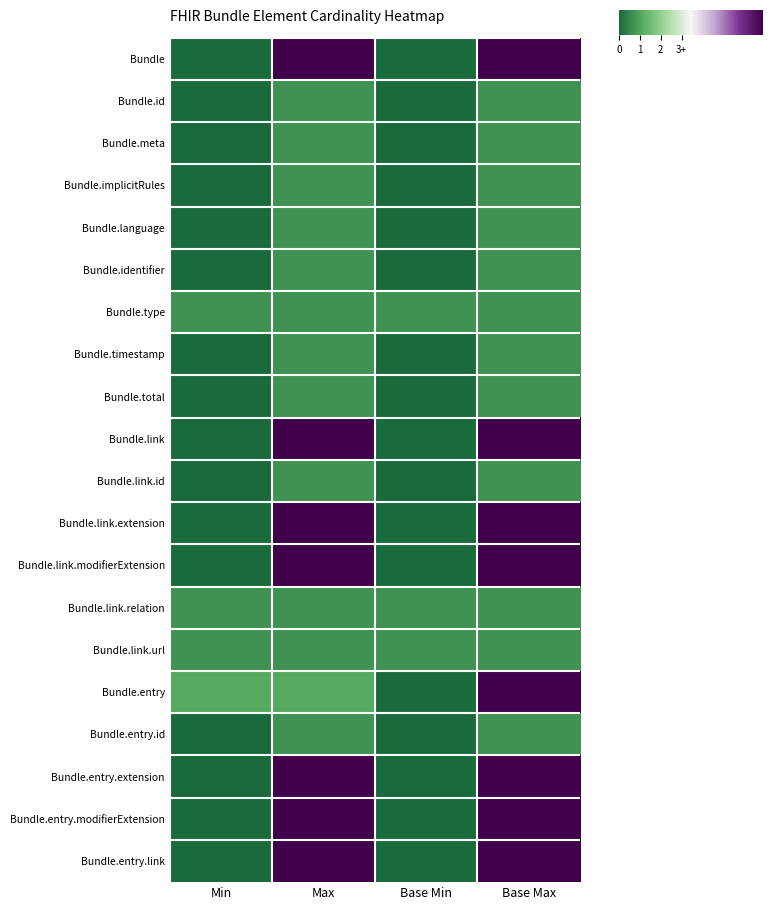

Reading left to right, transcribe all the data shown in this chart.

Bundle: Min=0.0	Max=6.9	Base Min=0.0	Base Max=6.9
Bundle.id: Min=0.0	Max=0.7	Base Min=0.0	Base Max=0.7
Bundle.meta: Min=0.0	Max=0.7	Base Min=0.0	Base Max=0.7
Bundle.implicitRules: Min=0.0	Max=0.7	Base Min=0.0	Base Max=0.7
Bundle.language: Min=0.0	Max=0.7	Base Min=0.0	Base Max=0.7
Bundle.identifier: Min=0.0	Max=0.7	Base Min=0.0	Base Max=0.7
Bundle.type: Min=0.7	Max=0.7	Base Min=0.7	Base Max=0.7
Bundle.timestamp: Min=0.0	Max=0.7	Base Min=0.0	Base Max=0.7
Bundle.total: Min=0.0	Max=0.7	Base Min=0.0	Base Max=0.7
Bundle.link: Min=0.0	Max=6.9	Base Min=0.0	Base Max=6.9
Bundle.link.id: Min=0.0	Max=0.7	Base Min=0.0	Base Max=0.7
Bundle.link.extension: Min=0.0	Max=6.9	Base Min=0.0	Base Max=6.9
Bundle.link.modifierExtension: Min=0.0	Max=6.9	Base Min=0.0	Base Max=6.9
Bundle.link.relation: Min=0.7	Max=0.7	Base Min=0.7	Base Max=0.7
Bundle.link.url: Min=0.7	Max=0.7	Base Min=0.7	Base Max=0.7
Bundle.entry: Min=1.1	Max=1.1	Base Min=0.0	Base Max=6.9
Bundle.entry.id: Min=0.0	Max=0.7	Base Min=0.0	Base Max=0.7
Bundle.entry.extension: Min=0.0	Max=6.9	Base Min=0.0	Base Max=6.9
Bundle.entry.modifierExtension: Min=0.0	Max=6.9	Base Min=0.0	Base Max=6.9
Bundle.entry.link: Min=0.0	Max=6.9	Base Min=0.0	Base Max=6.9